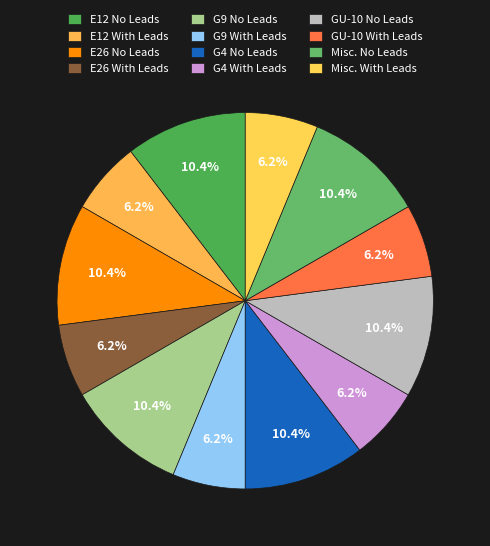

Which category has the smallest portion of the pie?

E12- Candle Base
With Leads